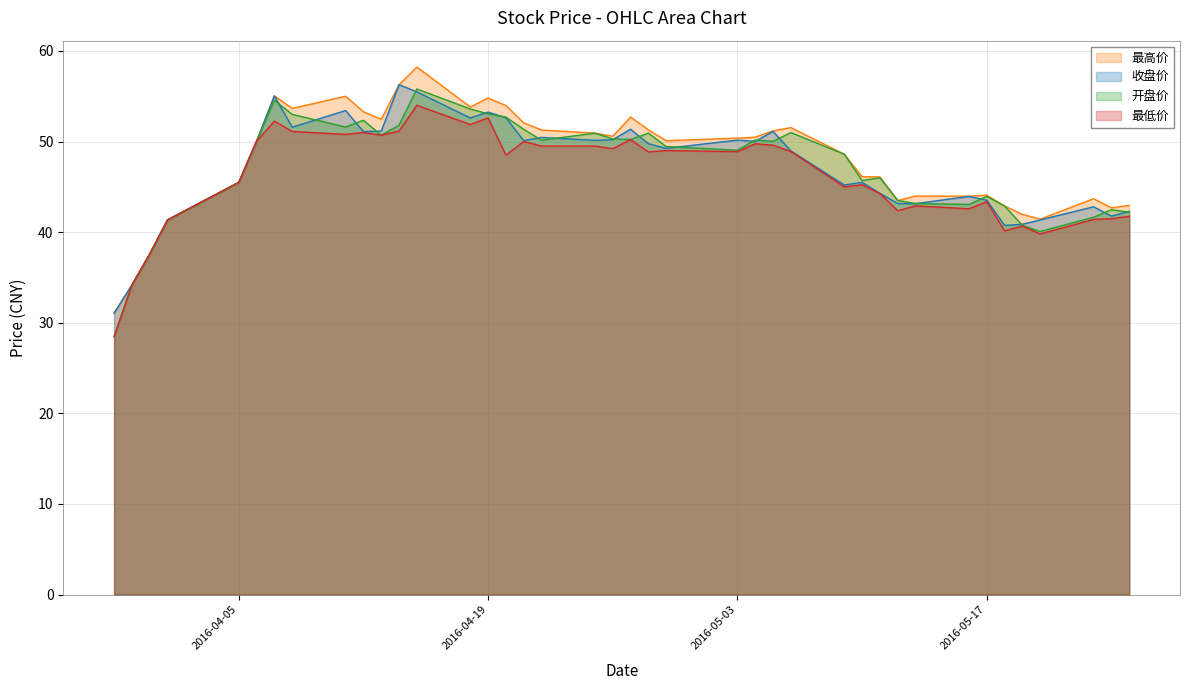

The value of 开盘价 at 2016-04-21 is 16.4. True or false?

False